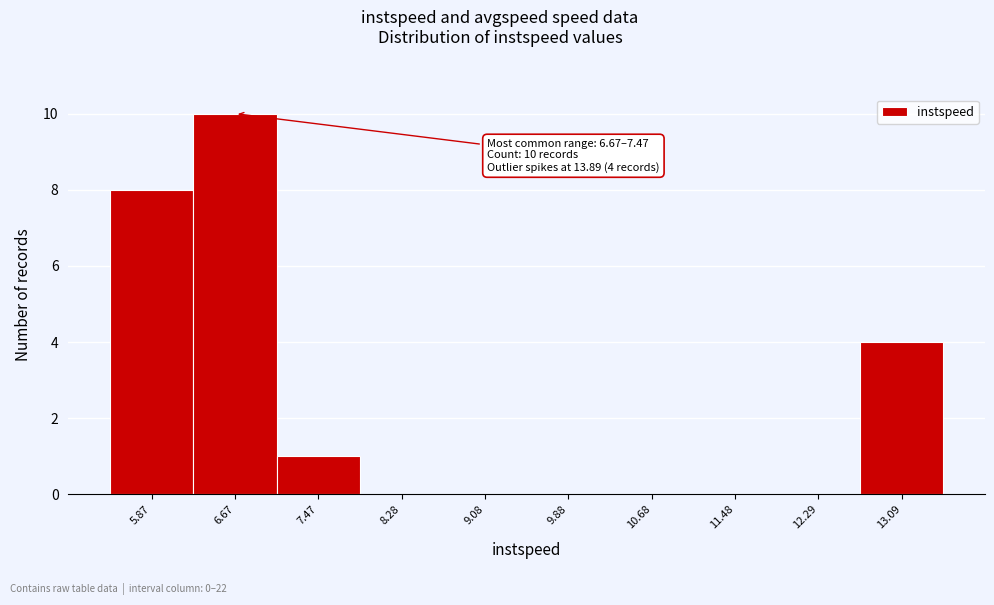

Reading left to right, list all the values displayed in this chart.

5.87=8	6.67=10	7.47=1	8.28=0	9.08=0	9.88=0	10.68=0	11.48=0	12.29=0	13.09=4